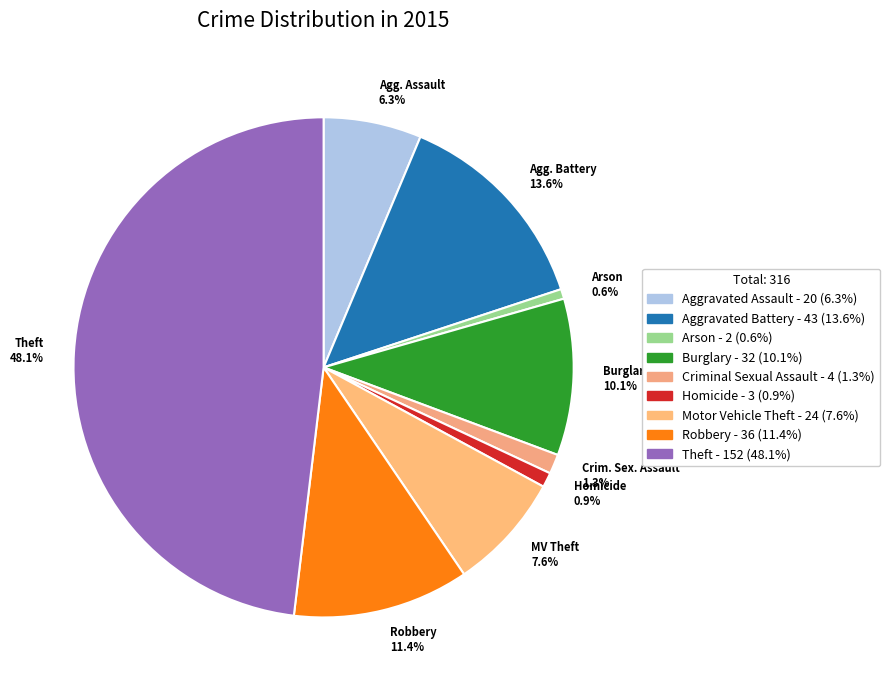

To the nearest percent, what is the average slice percentage?

11%